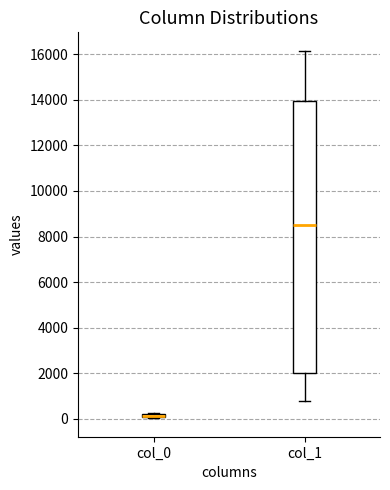

Where does the median line of the box for col_1 sit on the y-axis? The values are not printed on the chart, so give them approximately, as read against the axis.

8600